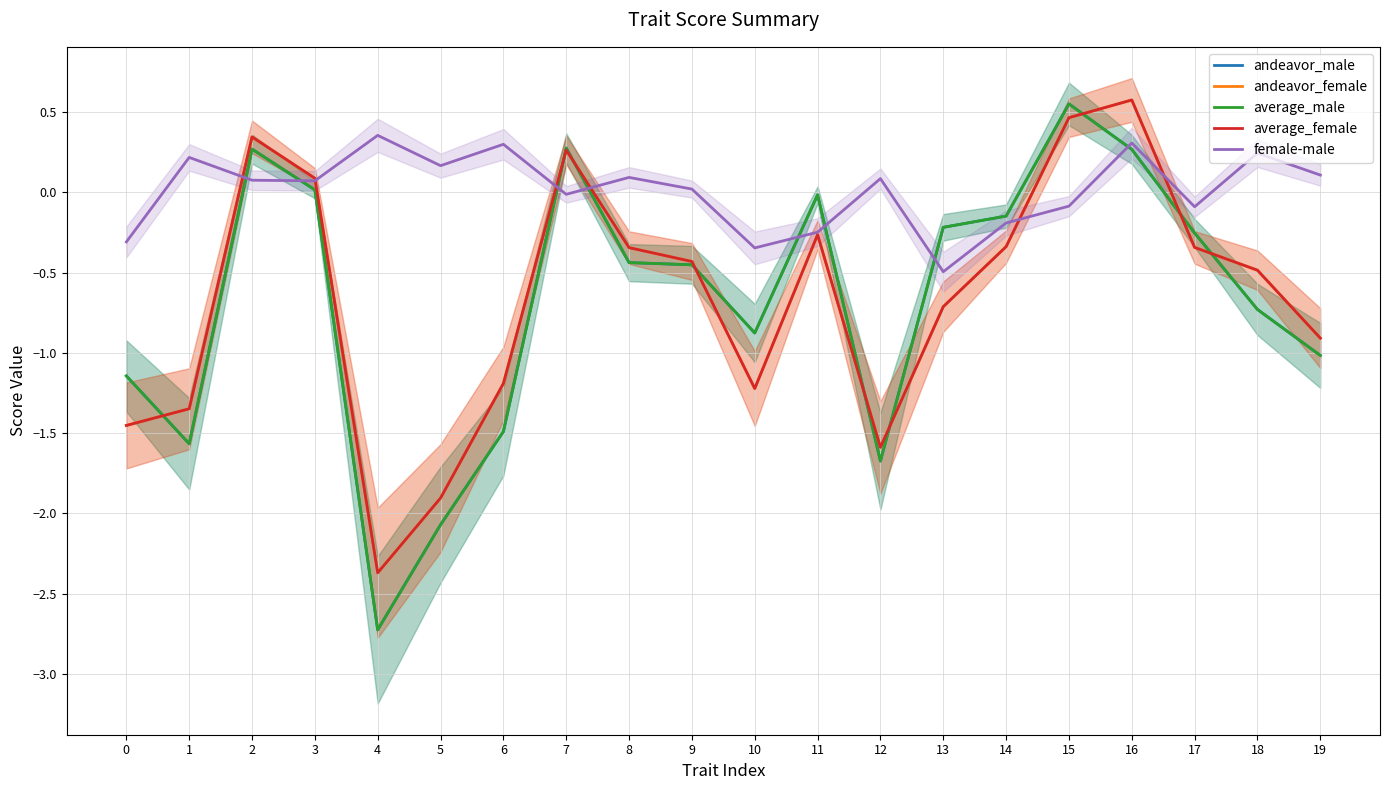

What value does the andeavor_male series have at 10?

-0.9